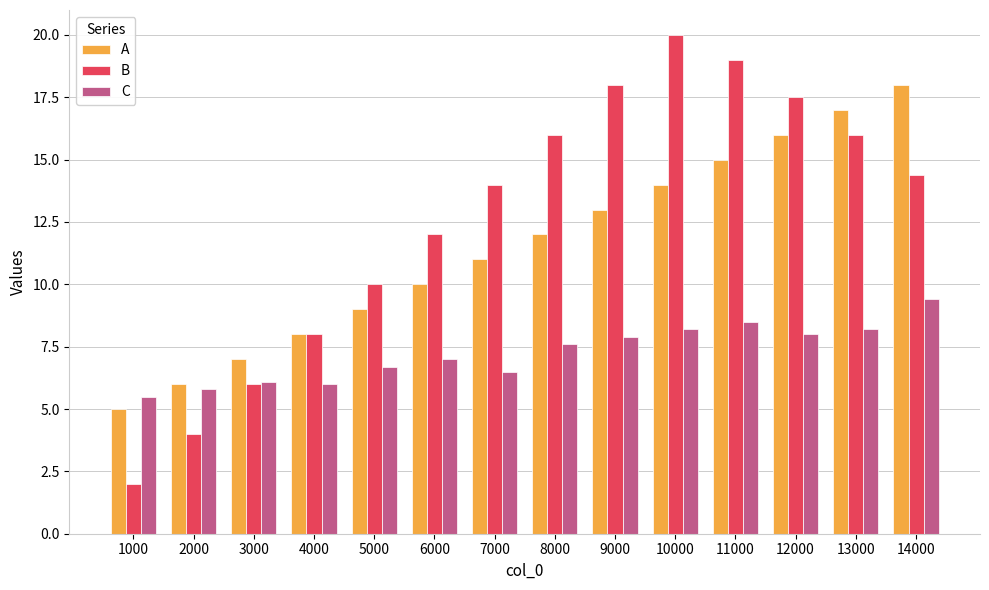

At how many categories does at least one series exceed 9?

10